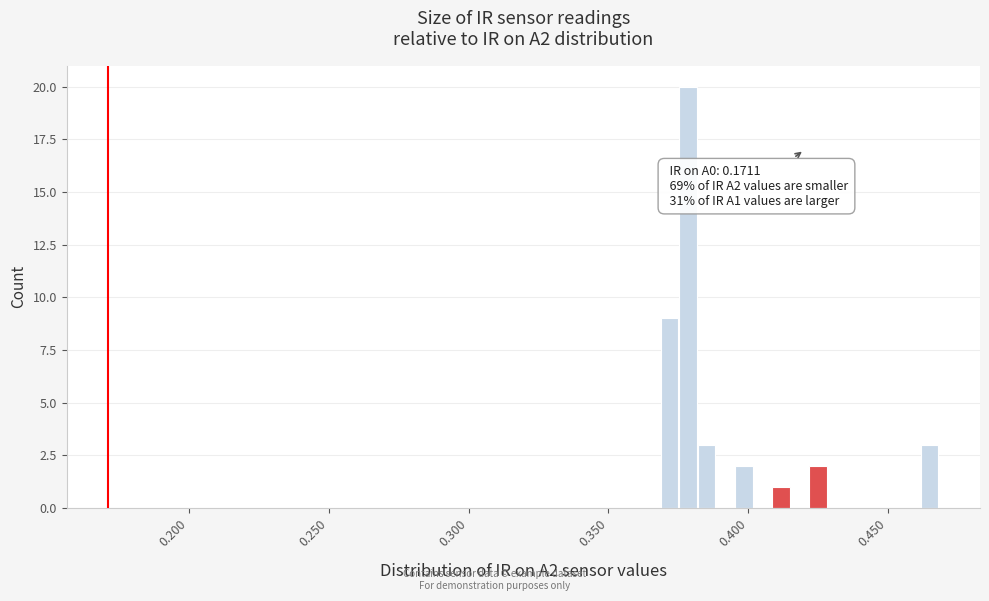

Around what value on the x-axis is the tallest bar? Give the approximate position of its centre, as read against the axis.

0.380